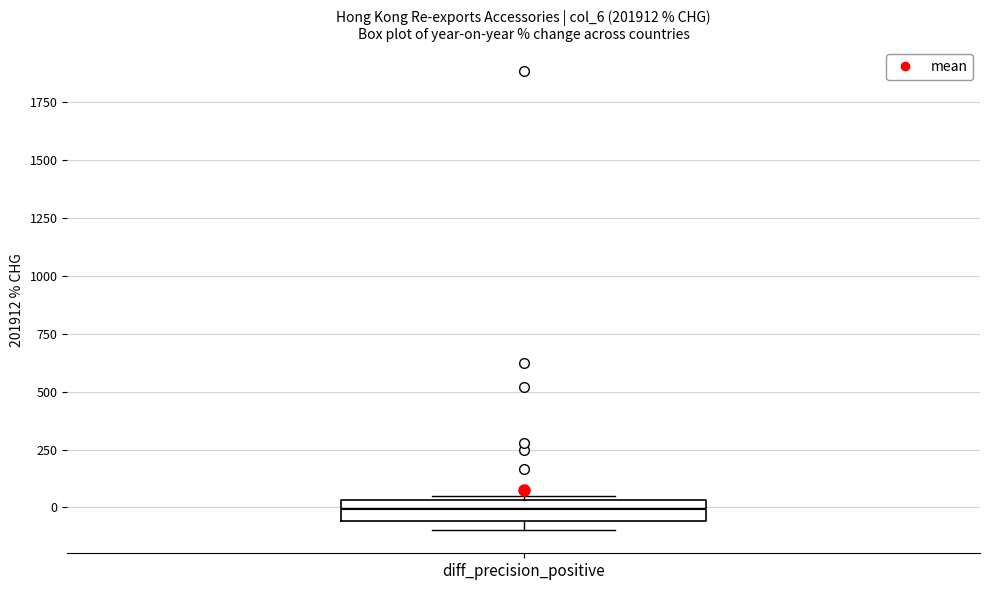

Where does the median line of the box for diff_precision_positive sit on the y-axis? The values are not printed on the chart, so give them approximately, as read against the axis.

0